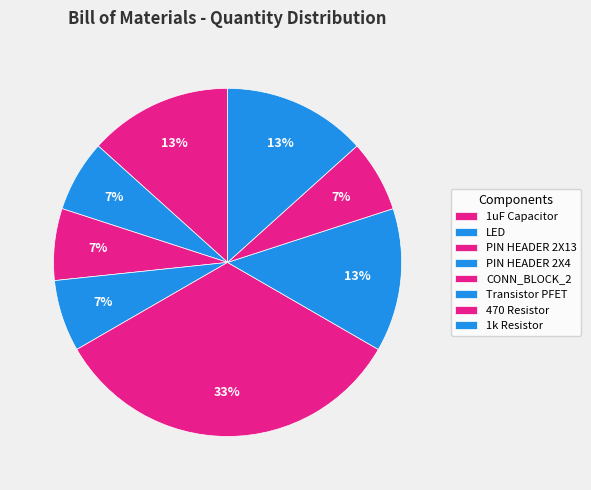

What percentage is NOT represented by Transistor PFET?

86.7%